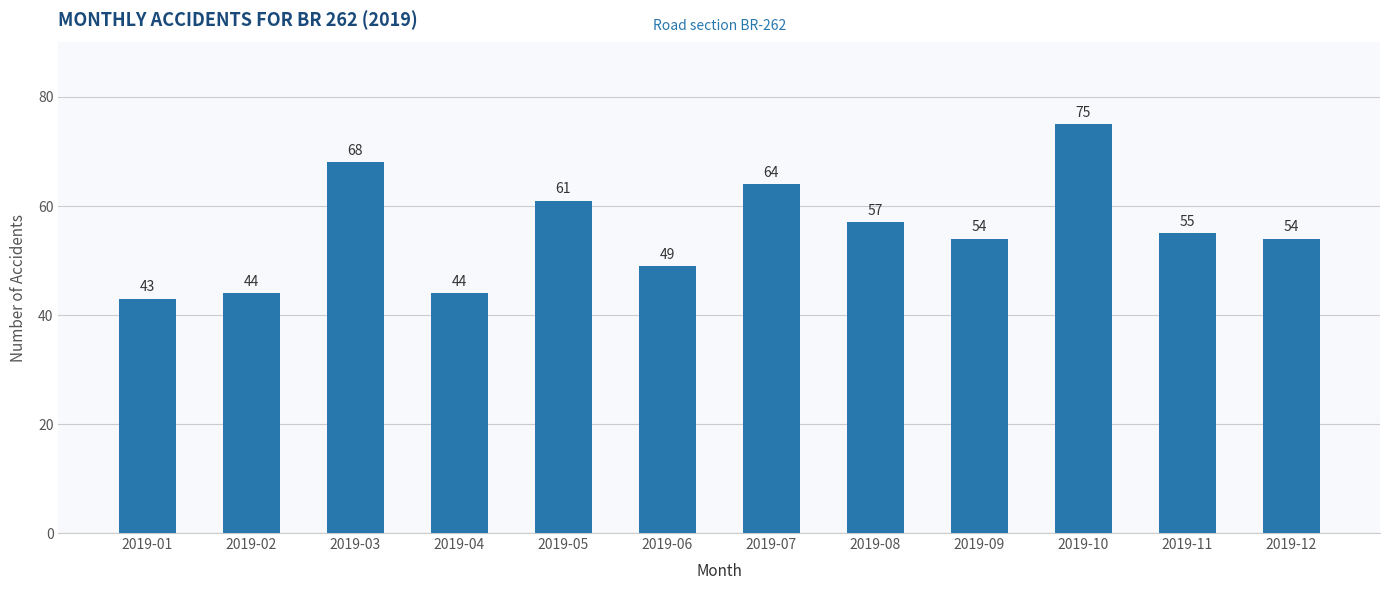

Reading left to right, what are all the values shown in this chart?

43	44	68	44	61	49	64	57	54	75	55	54